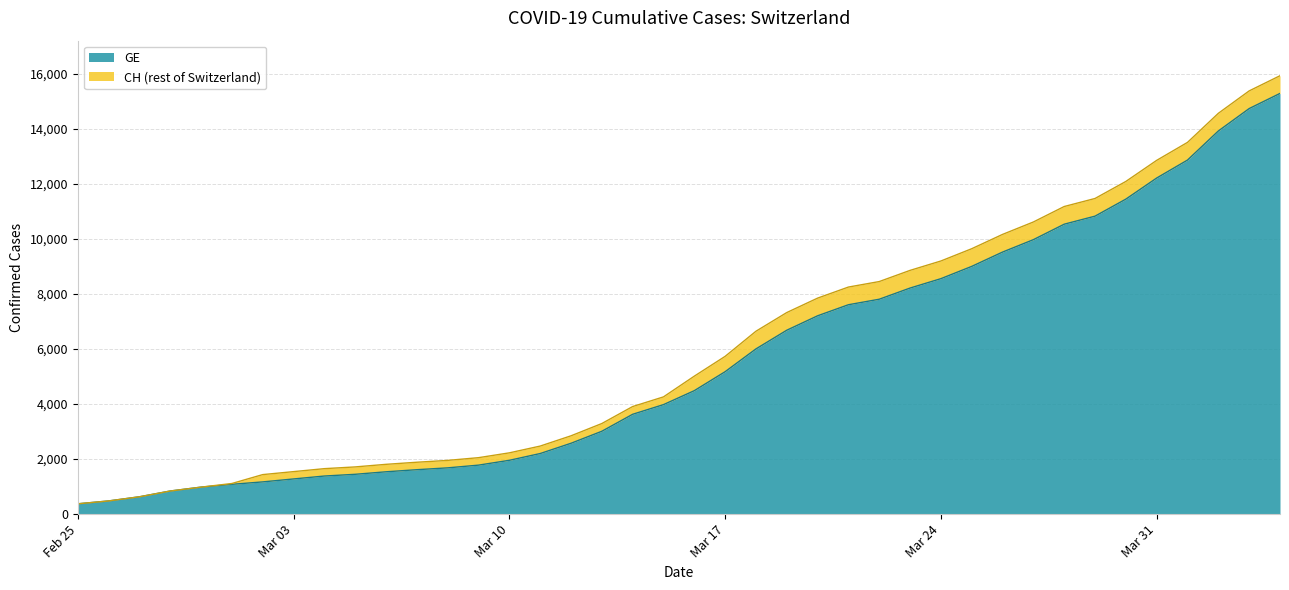

Is the value of CH at 2020-03-16 greater than the value of GE at 2020-03-18?

No